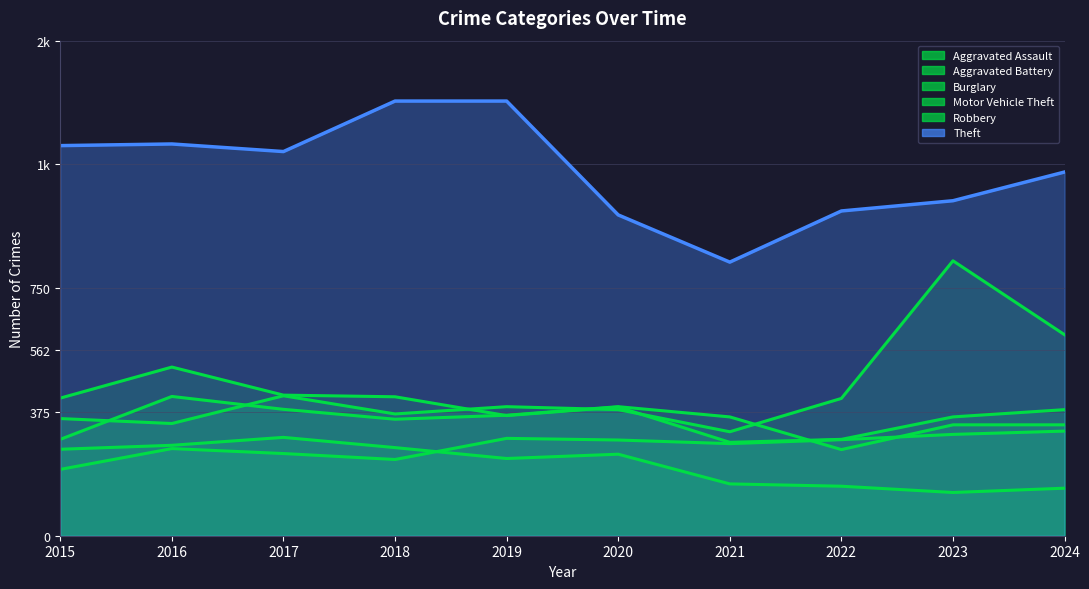

What value does the Burglary series have at 2022, to the nearest 10?

150